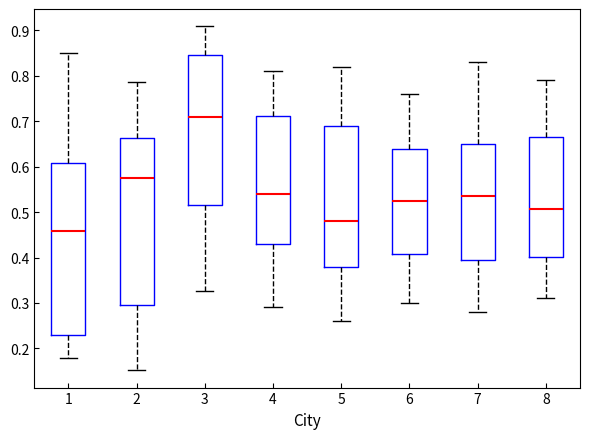

Which box's median line is the highest?

3